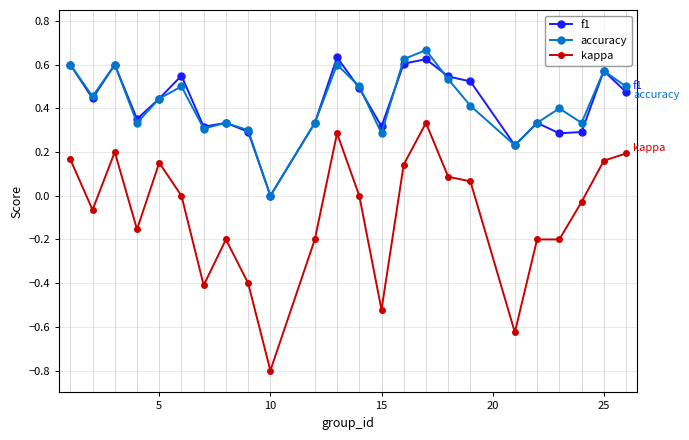

True or false: accuracy has more than 1 points higher than both neighbors.

True